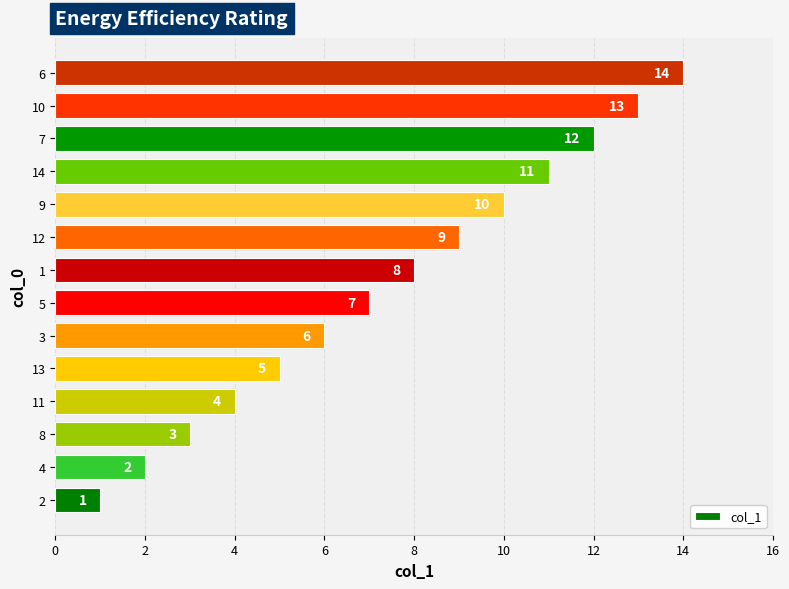

Which label corresponds to the largest value in the chart?

6